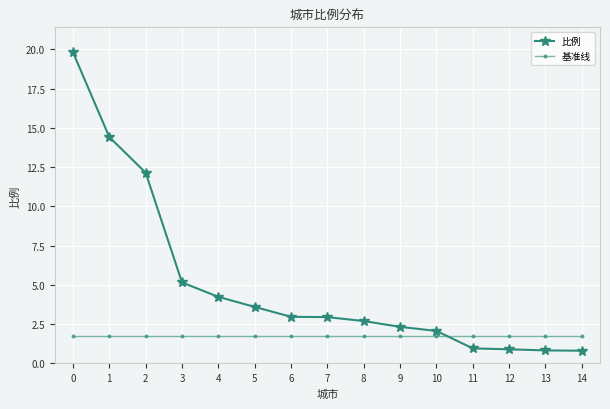

True or false: 比例 and 基准线 cross at least once.

True